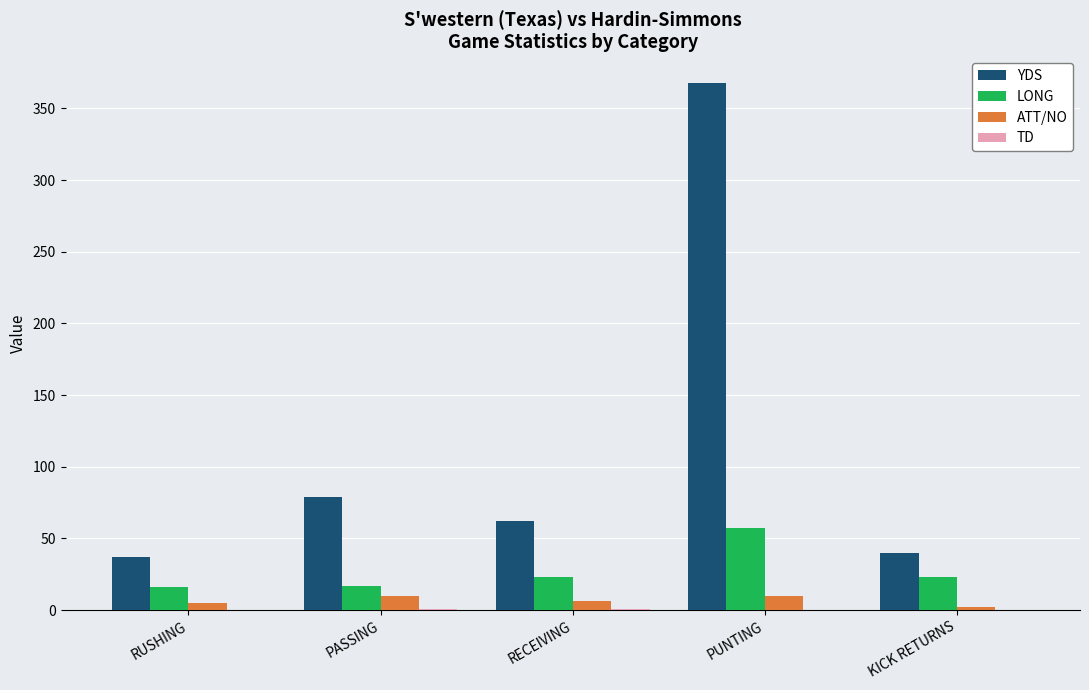

Is it true that ATT/NO equals 10 at PASSING?

True